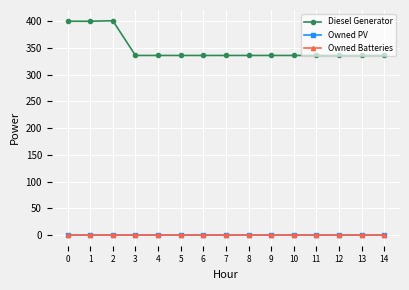

Is this an area chart (filled region under the line)?

No